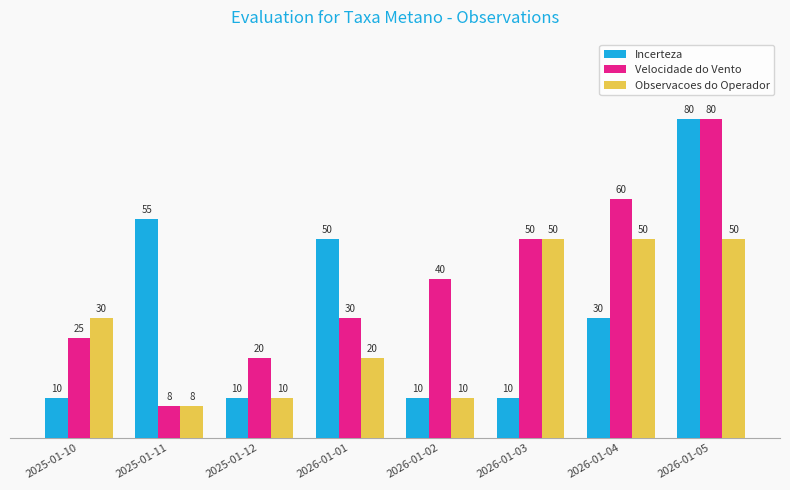

What is the value of the Observacoes do Operador bar at the 1st from the left?

30